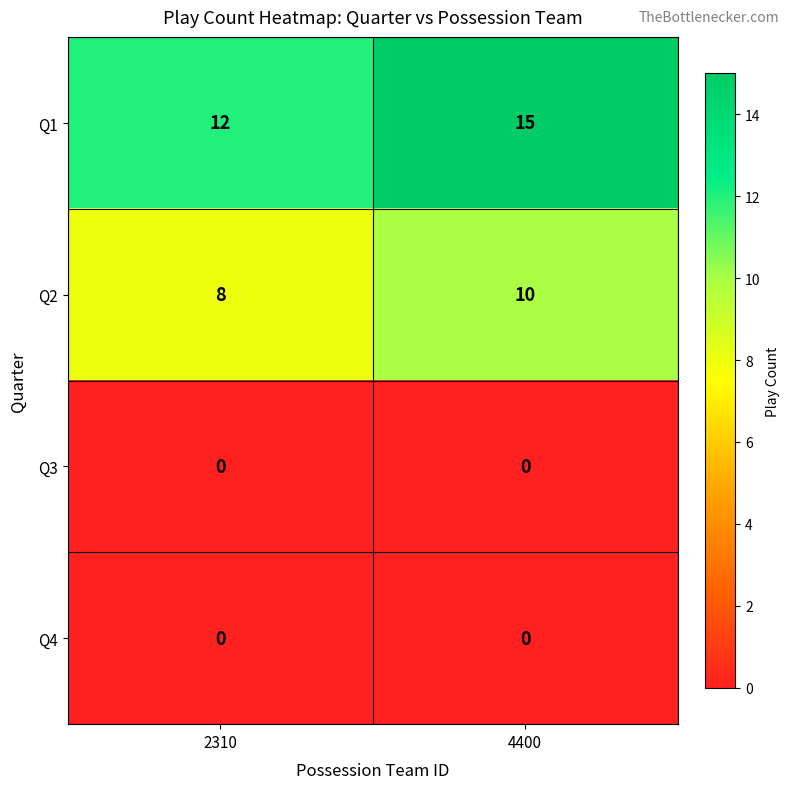

Reading left to right, list all the values displayed in this chart.

Q1: 2310=12	4400=15
Q2: 2310=8	4400=10
Q3: 2310=0	4400=0
Q4: 2310=0	4400=0